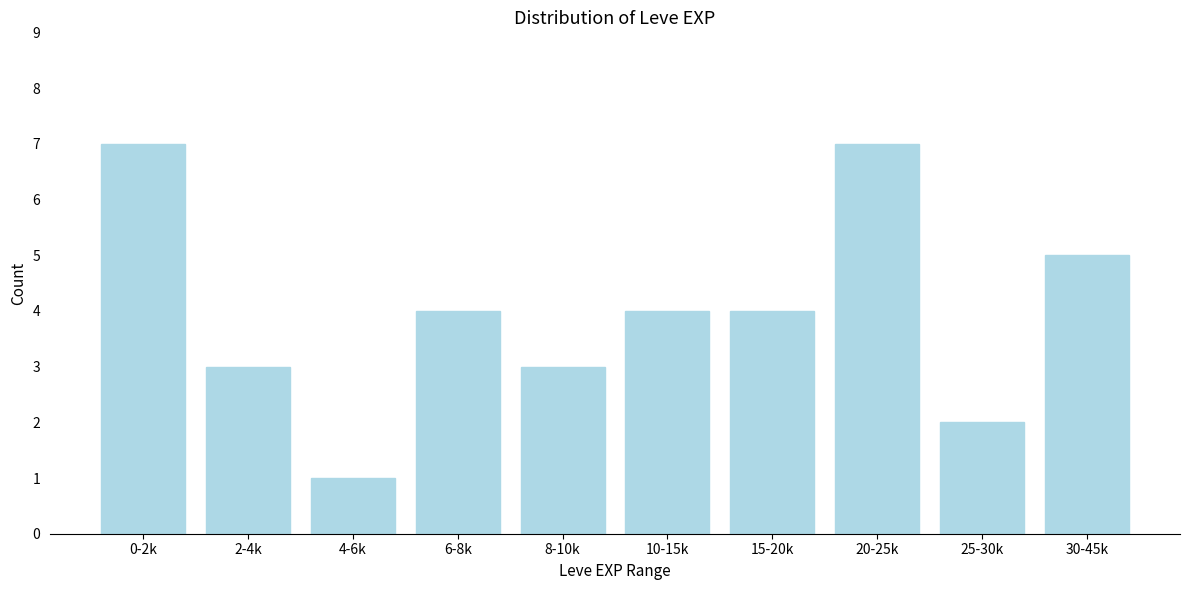

Reading right to left, list all the values displayed in this chart.

5	2	7	4	4	3	4	1	3	7